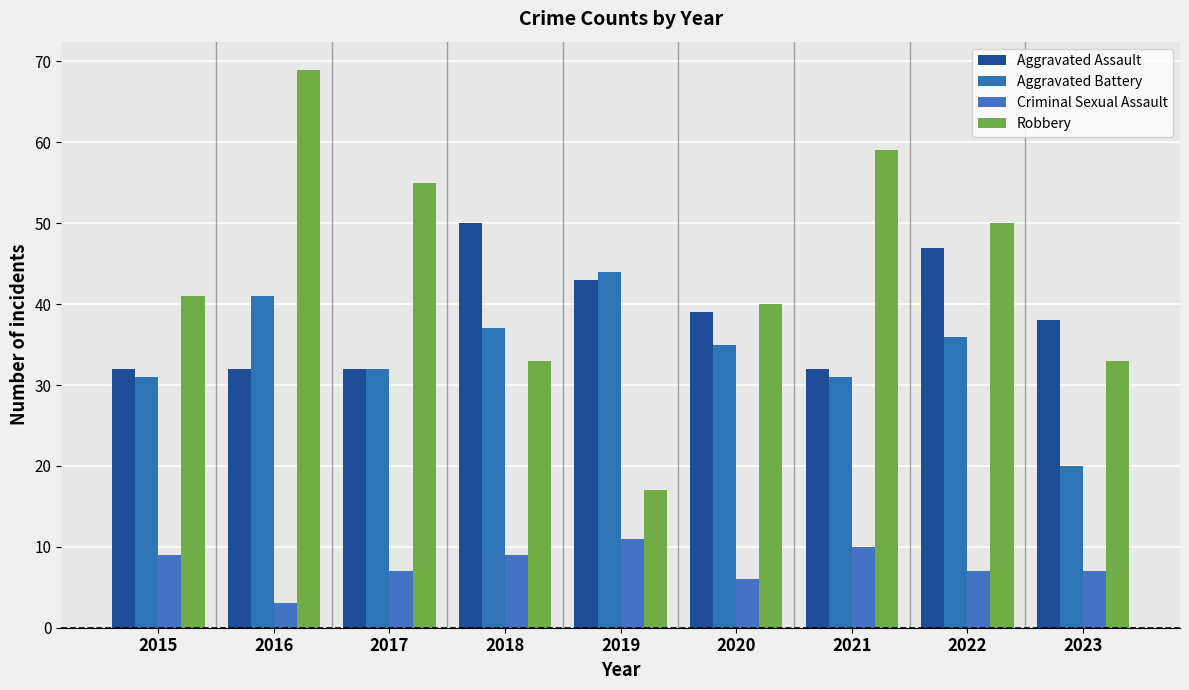

How many bars are there in total?

36